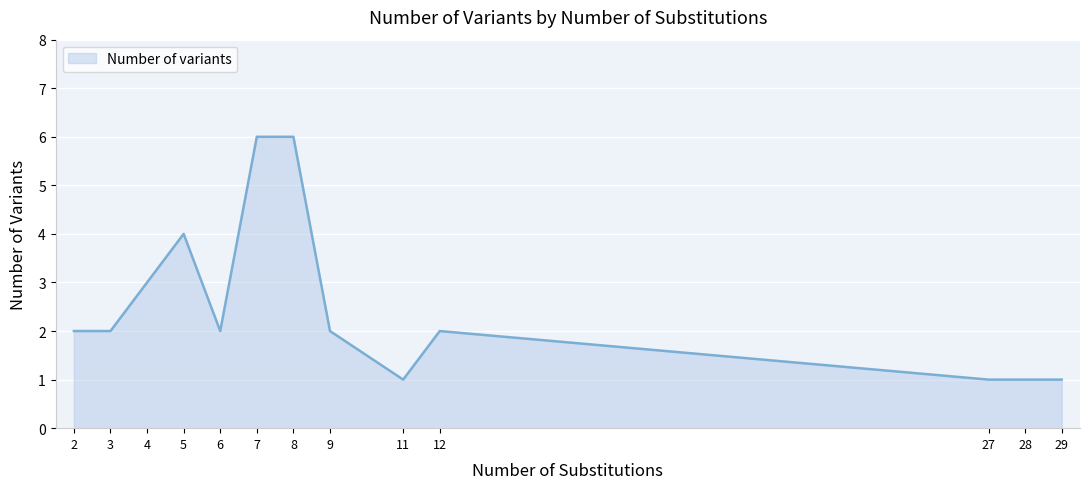

What is the difference between the maximum and minimum values?

5